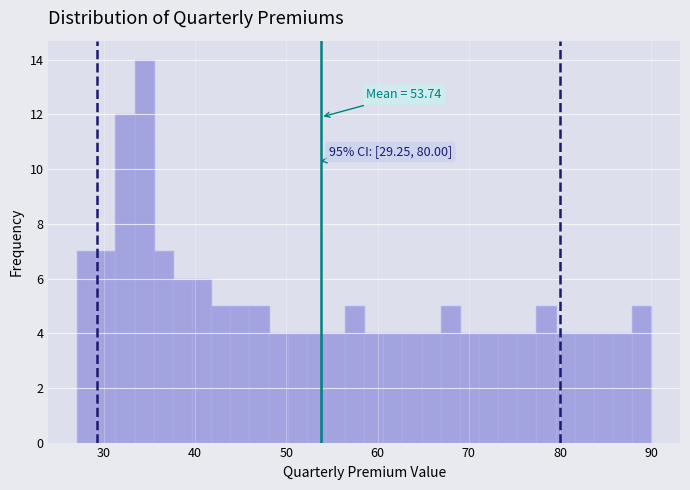

Read against the x-axis, roughly where is the centre of the tallest bar?

34